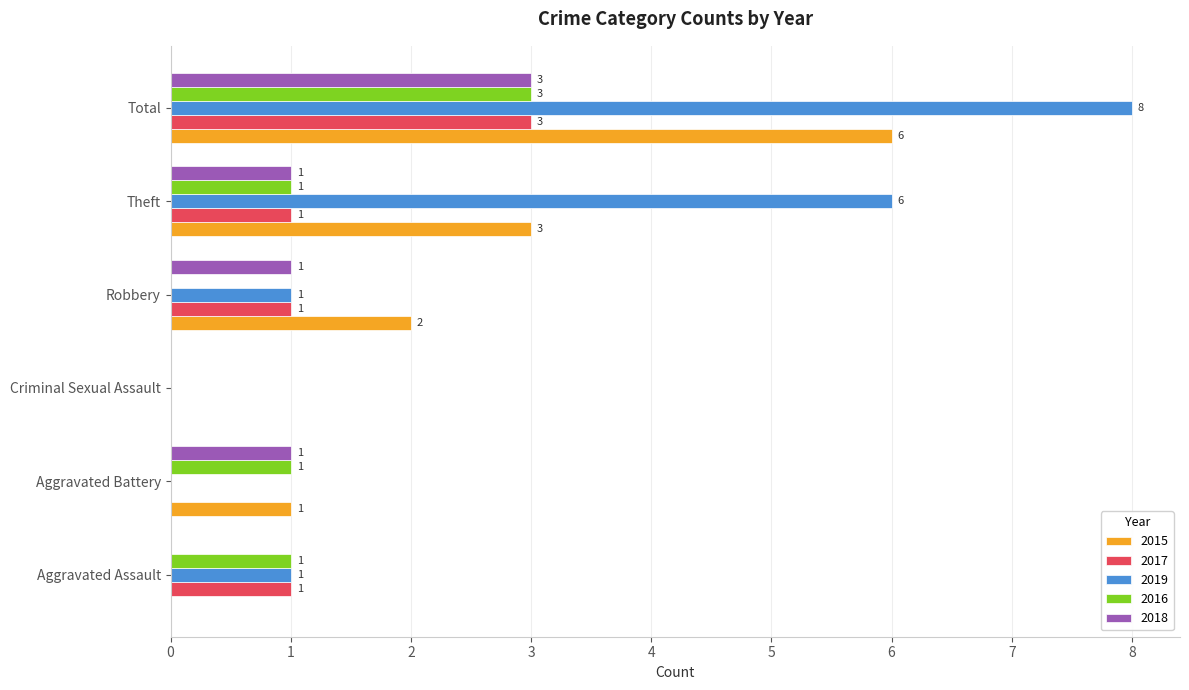

Between Theft and Total, which series saw the biggest shift?

2015